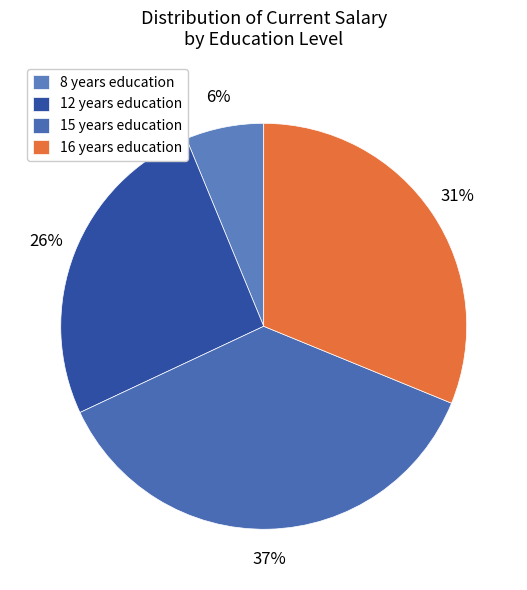

What is the smallest slice in the pie chart?

8 years education